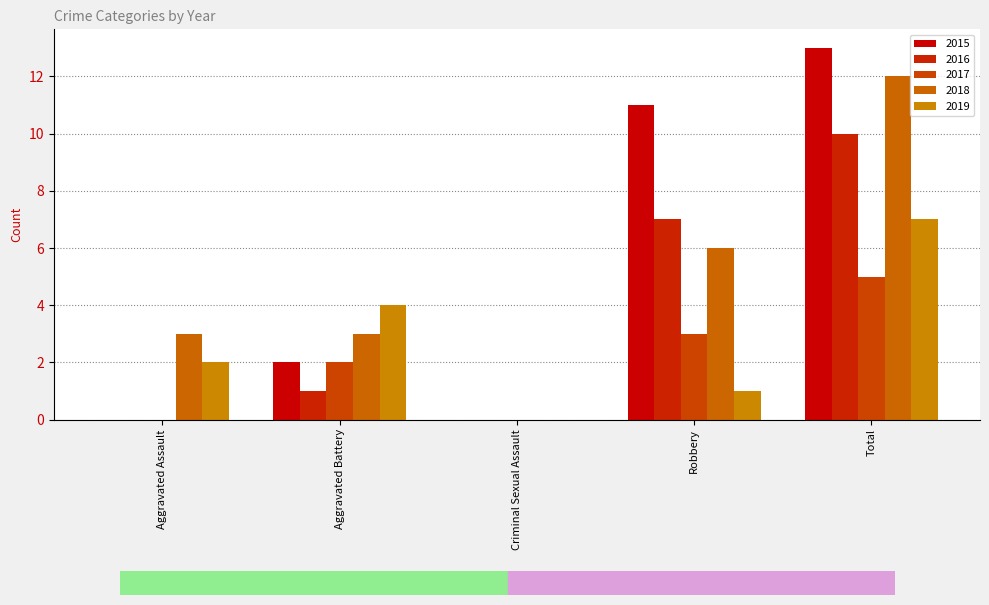

Reading left to right, extract all data points from this chart.

2015: Aggravated Assault=0	Aggravated Battery=2	Criminal Sexual Assault=0	Robbery=11	Total=13
2016: Aggravated Assault=0	Aggravated Battery=1	Criminal Sexual Assault=0	Robbery=7	Total=10
2017: Aggravated Assault=0	Aggravated Battery=2	Criminal Sexual Assault=0	Robbery=3	Total=5
2018: Aggravated Assault=3	Aggravated Battery=3	Criminal Sexual Assault=0	Robbery=6	Total=12
2019: Aggravated Assault=2	Aggravated Battery=4	Criminal Sexual Assault=0	Robbery=1	Total=7